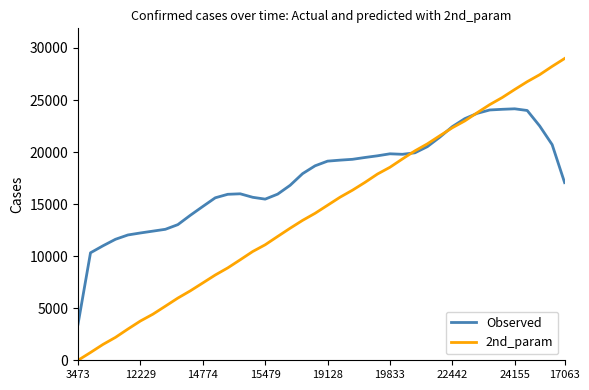

What are all the series names shown in the legend?

Observed, 2nd_param